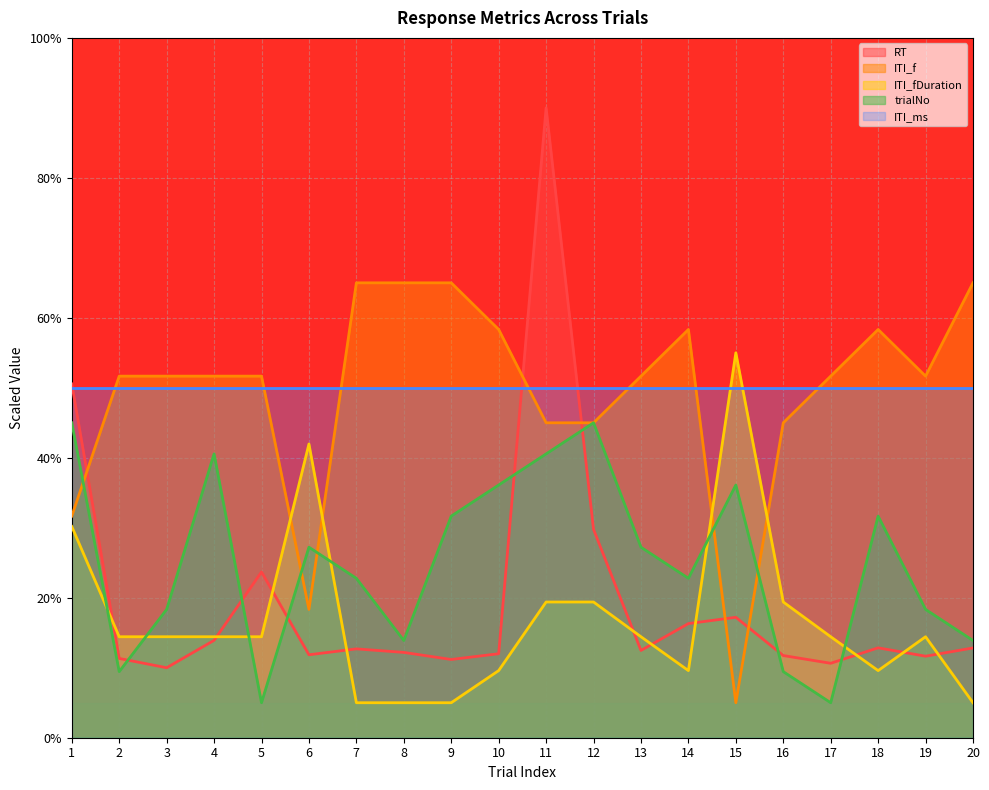

Rank the series at 8 from lowest to highest value.

ITI_fDuration, RT, trialNo, ITI_ms, ITI_f